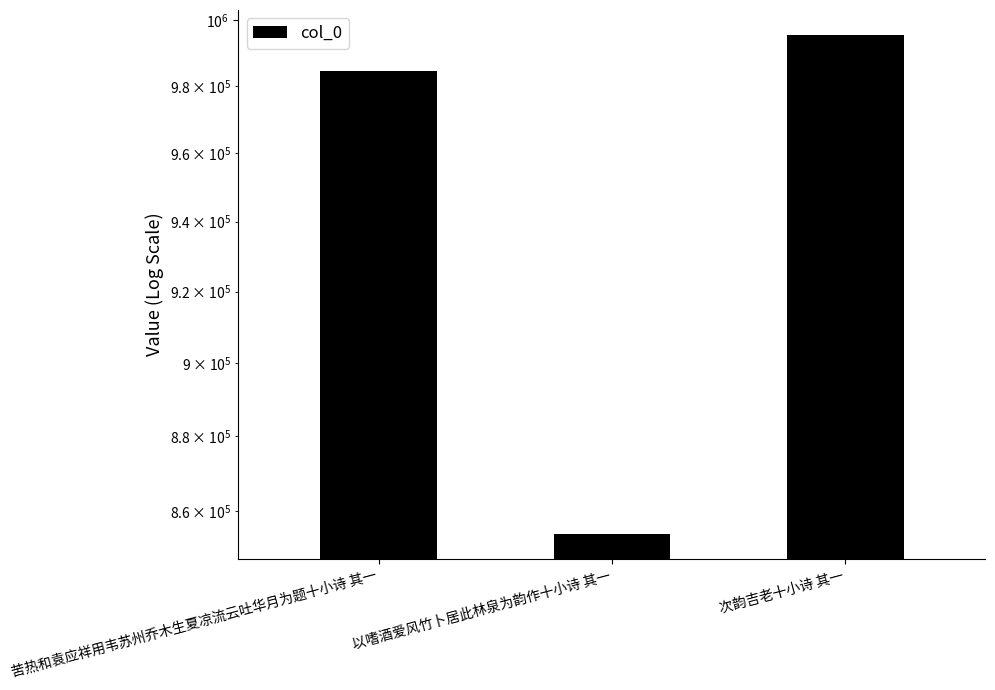

What is the change in value from 以嗜酒爱风竹卜居此林泉为韵作十小诗 其一 to 次韵吉老十小诗 其一?

+141630